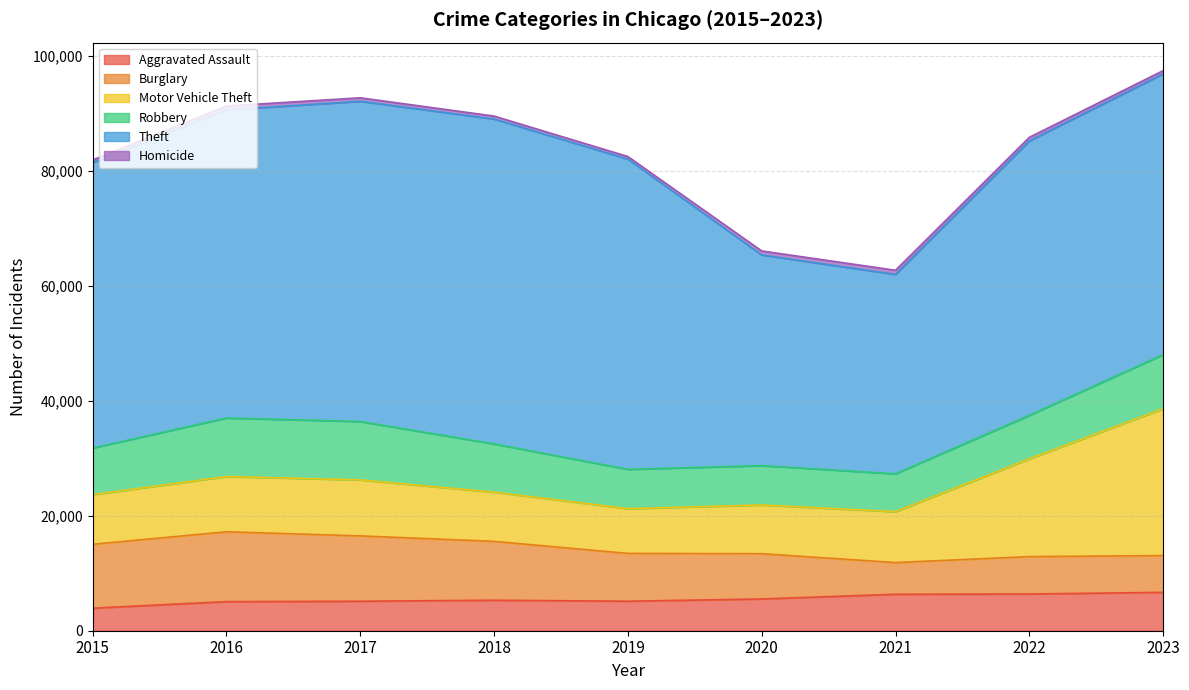

Where do Burglary and Robbery first cross each other?

2020 and 2021